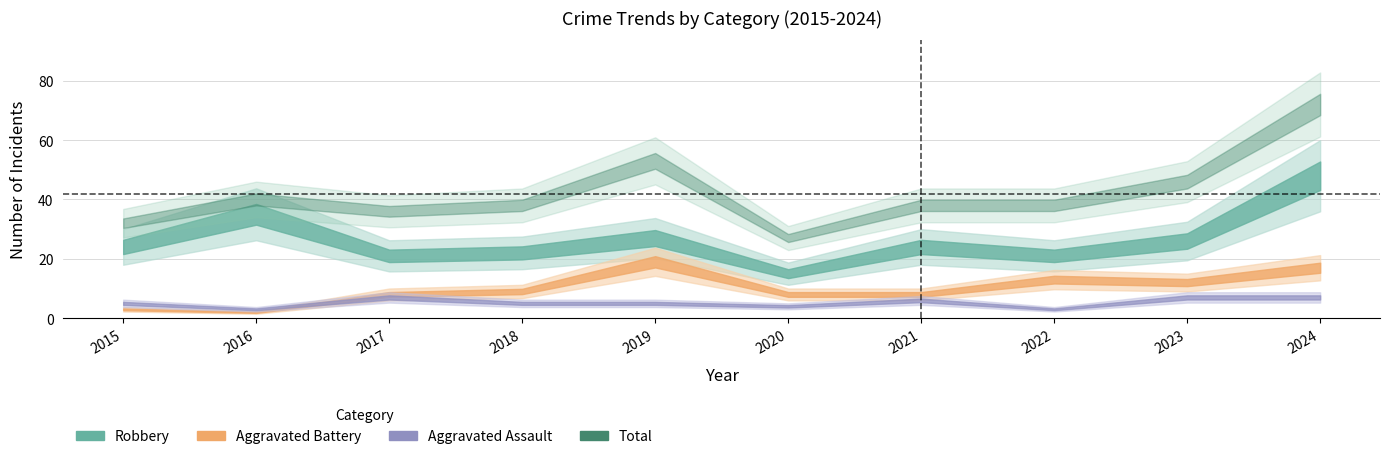

At which label does Aggravated Assault first exceed 5?

2017